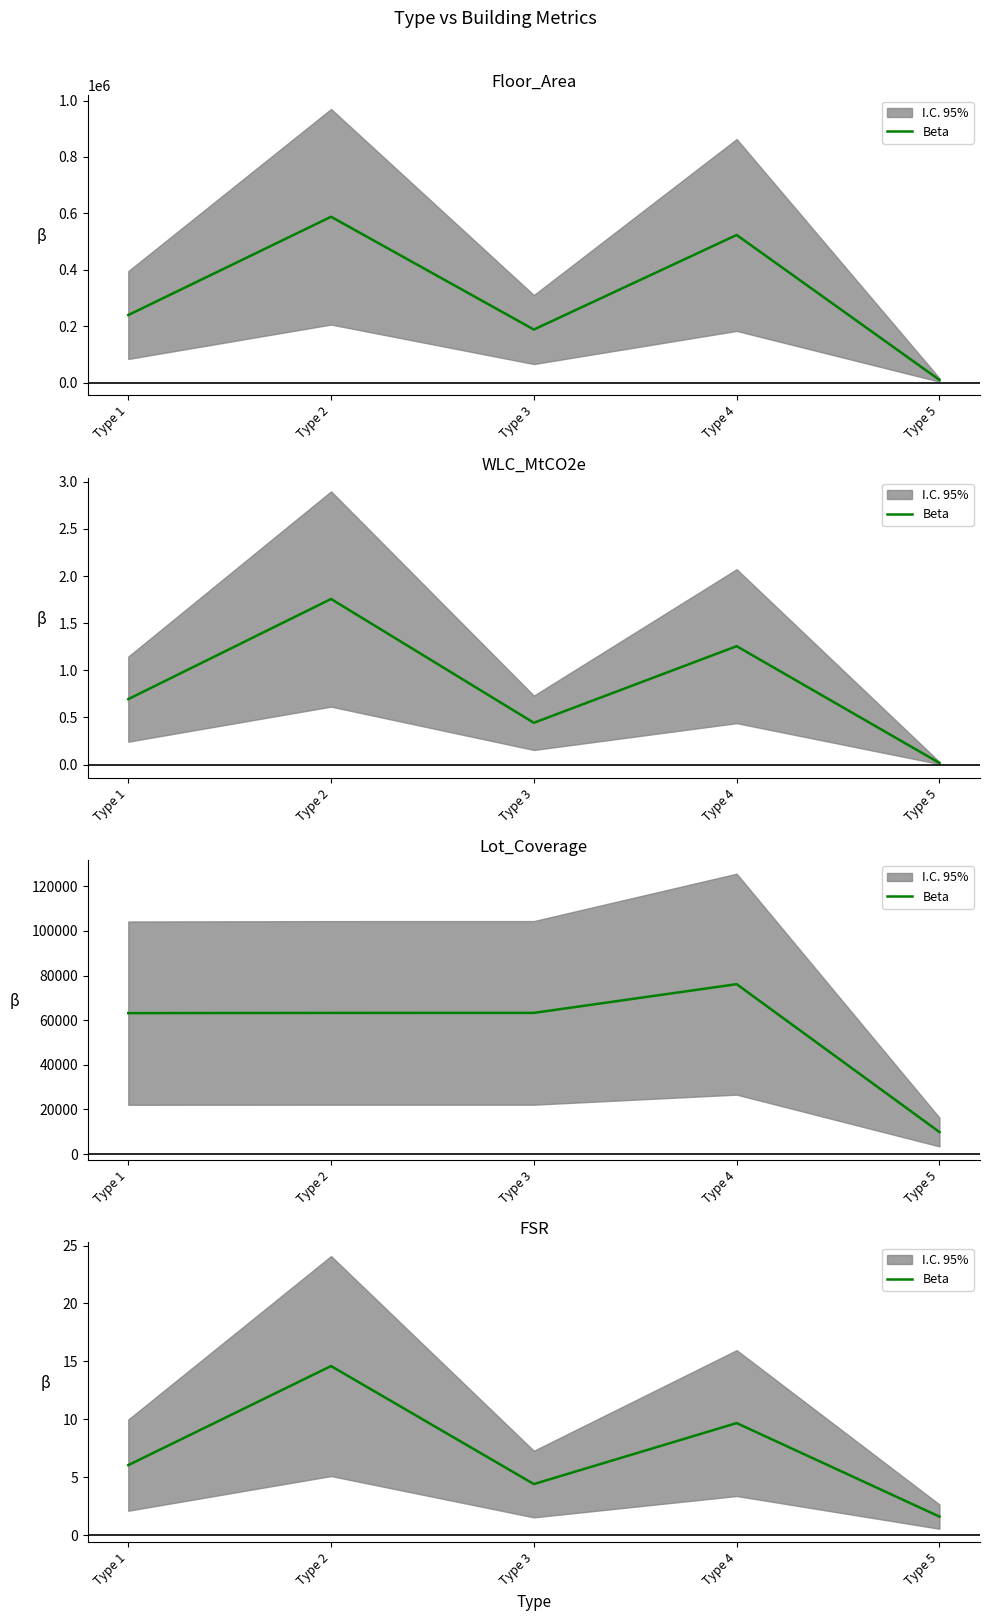

Count the number of values greater than 6.

3